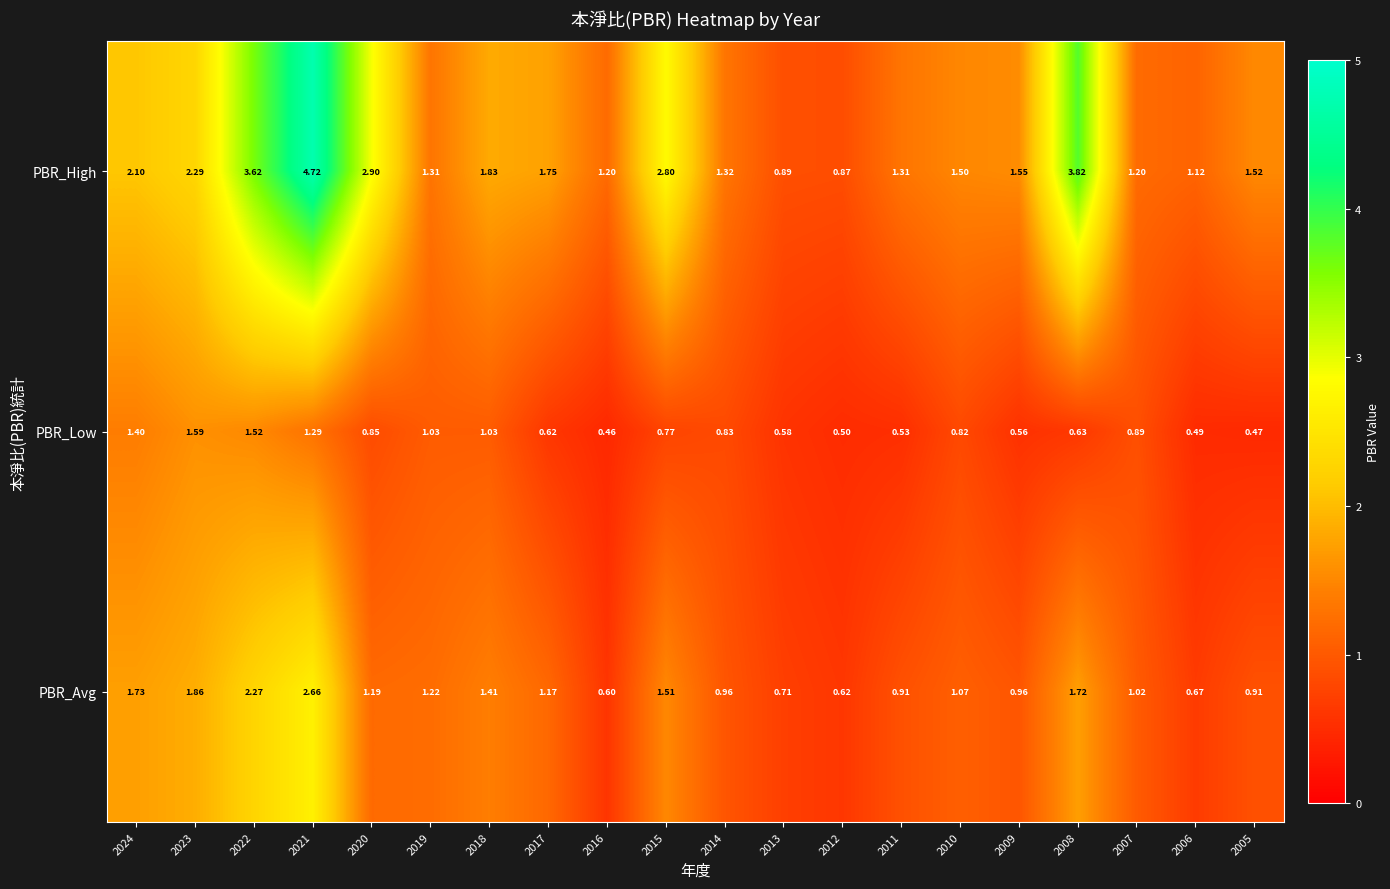

Which series has the largest range (max minus min)?

PBR_High